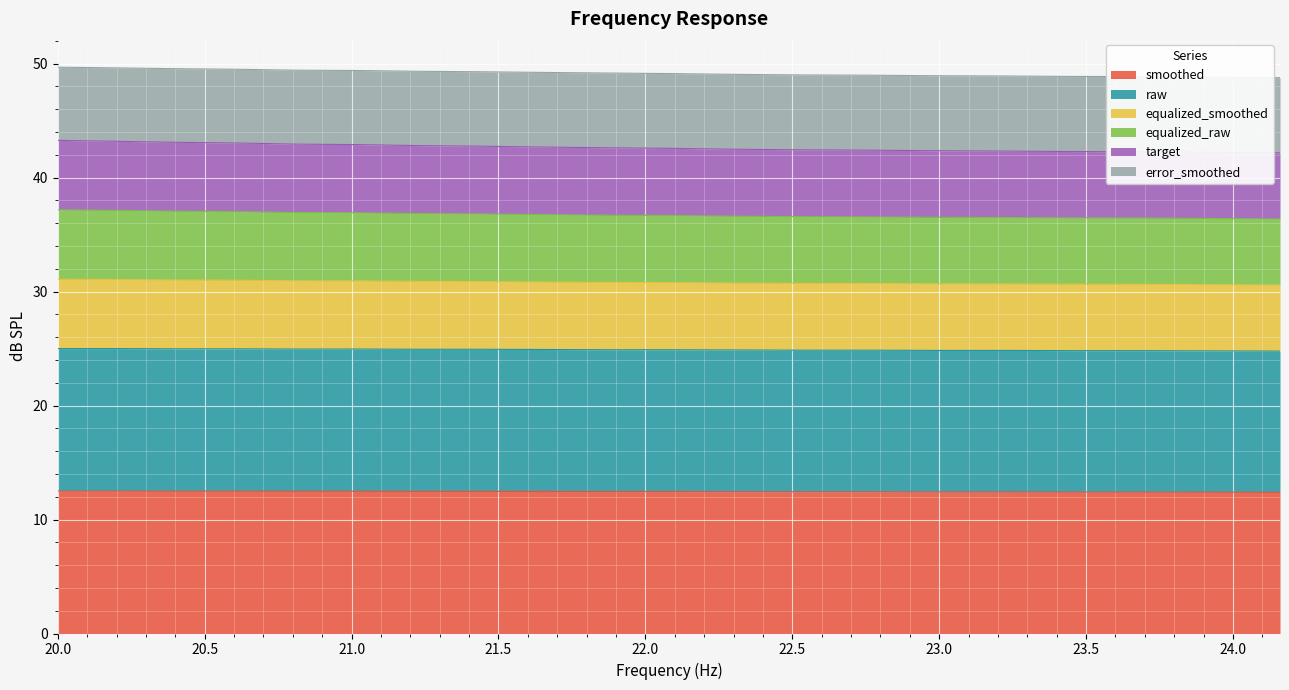

How many lines are shown in the chart?

6